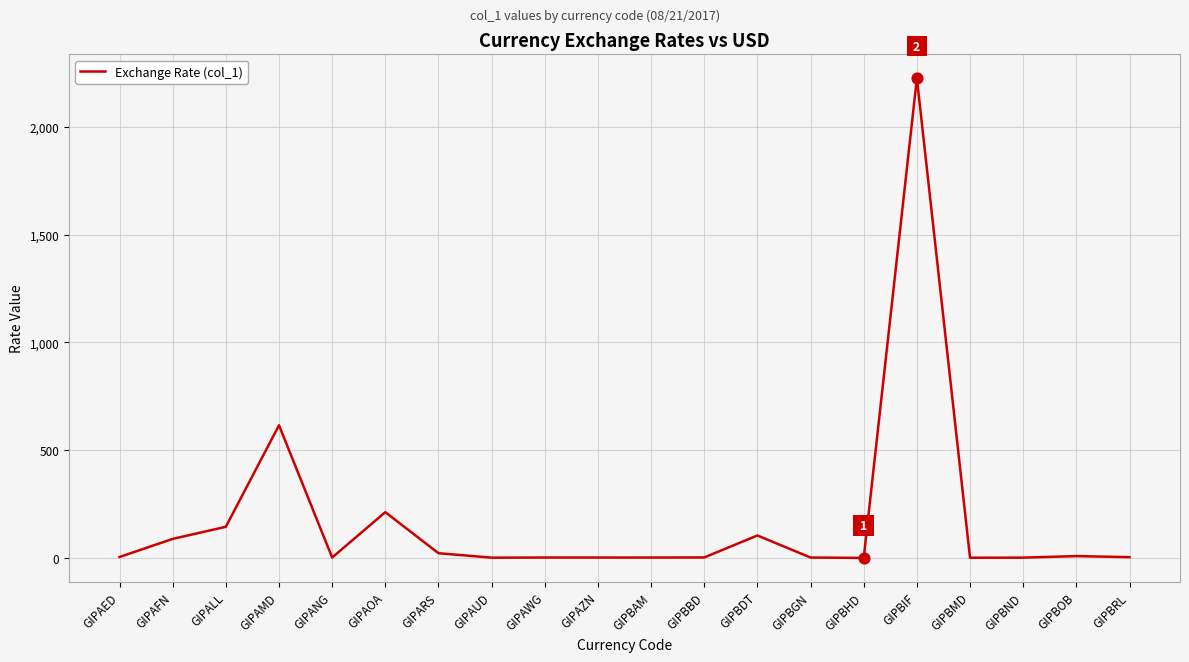

What is the change in value from GIPANG to GIPBHD?

-1.8